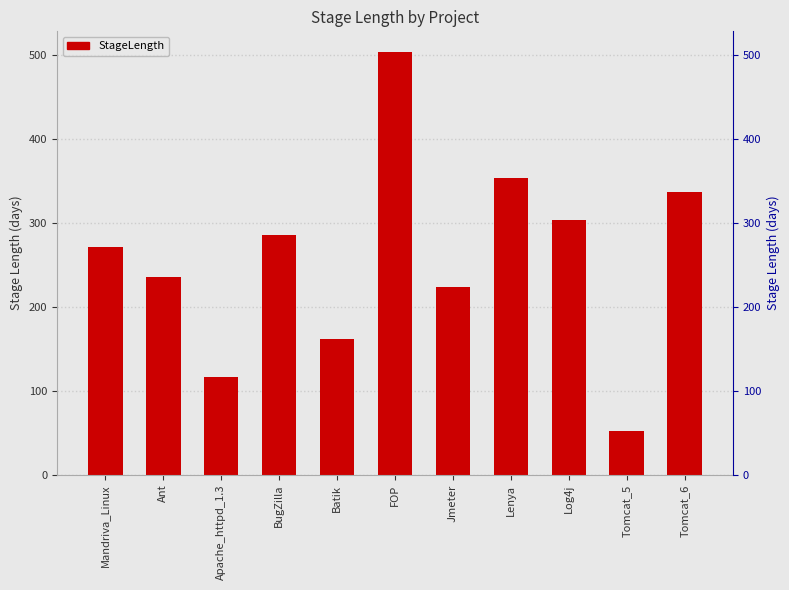

Which has a higher value, Tomcat_6 or Jmeter?

Tomcat_6